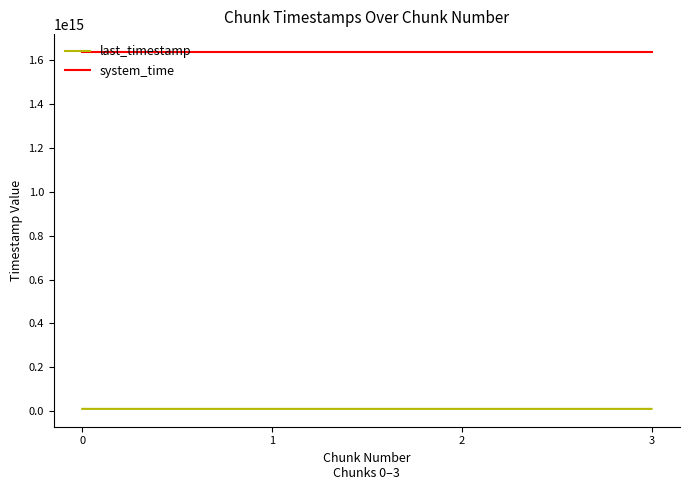

Rank the series at 1 from highest to lowest value.

system_time, last_timestamp